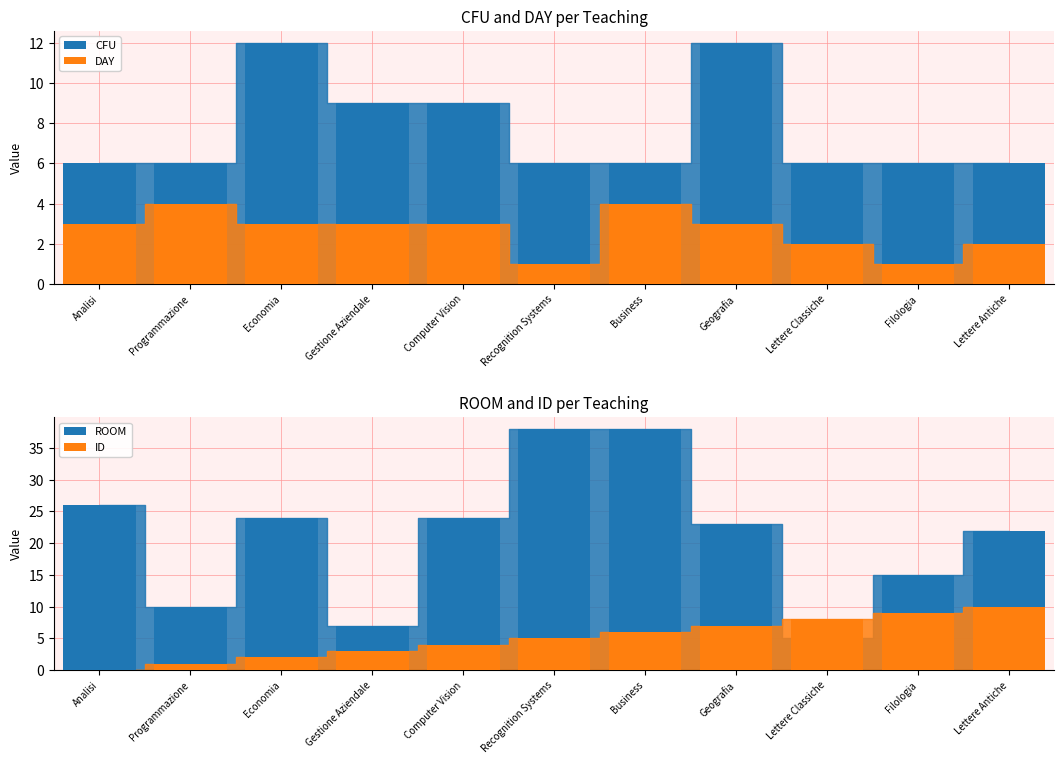

How many data points in DAY are less than 3?

4